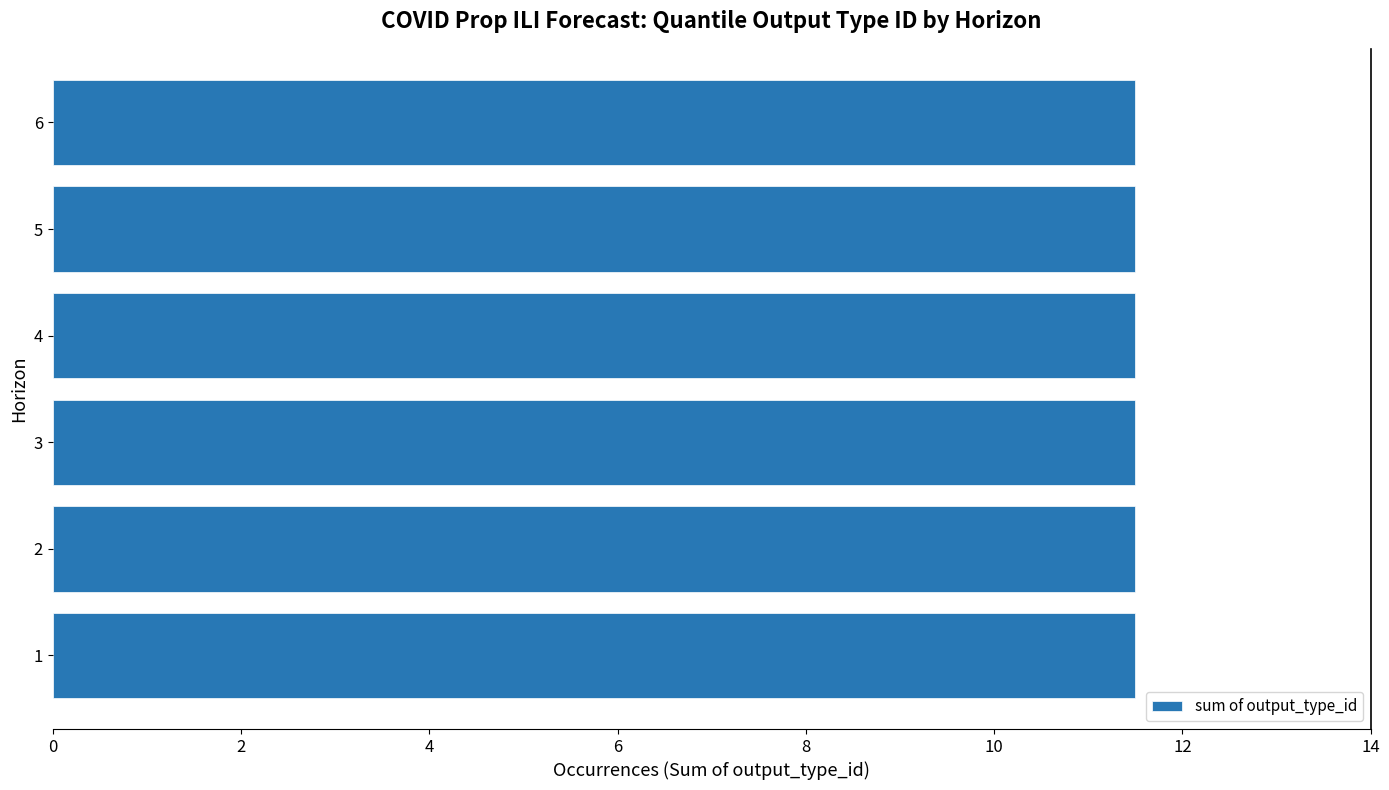

At which label does median_value reach its peak?

1